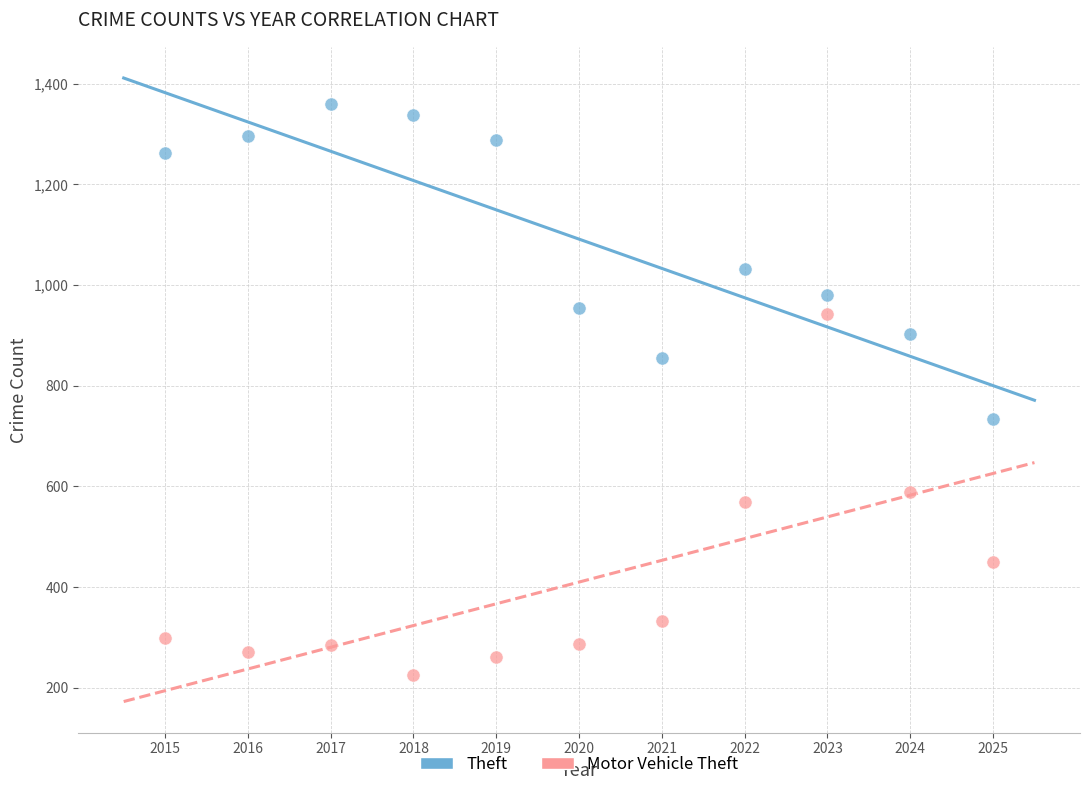

Across all data points, what is the range of Y values (max minus min)?

1134